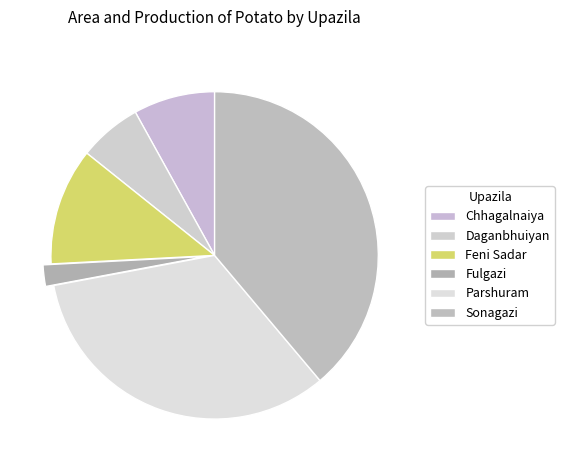

True or false: Parshuram accounts for 33% of the total.

True